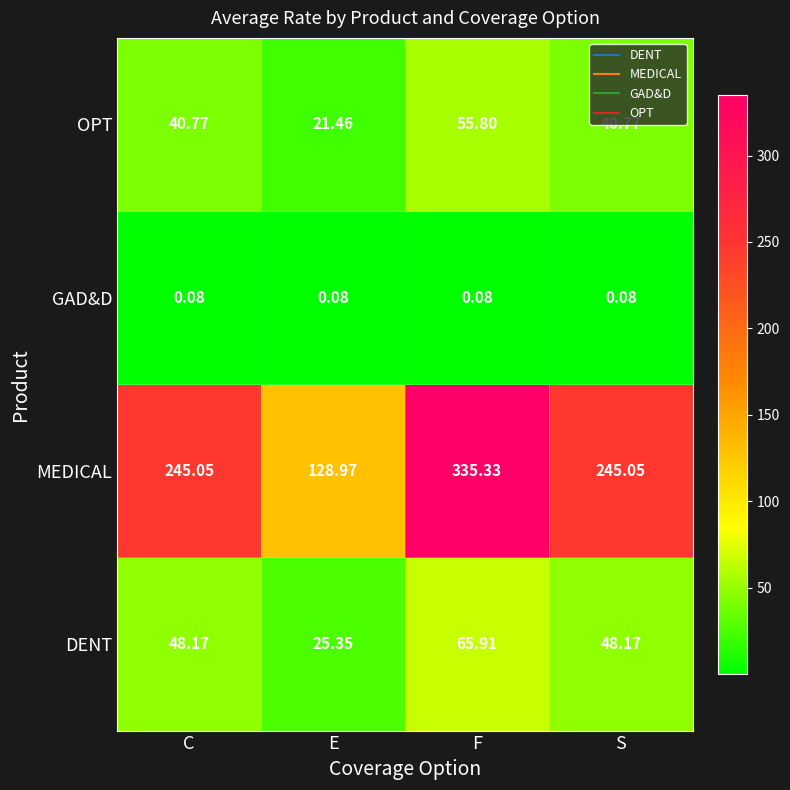

Which series changed the most between E and S?

MEDICAL